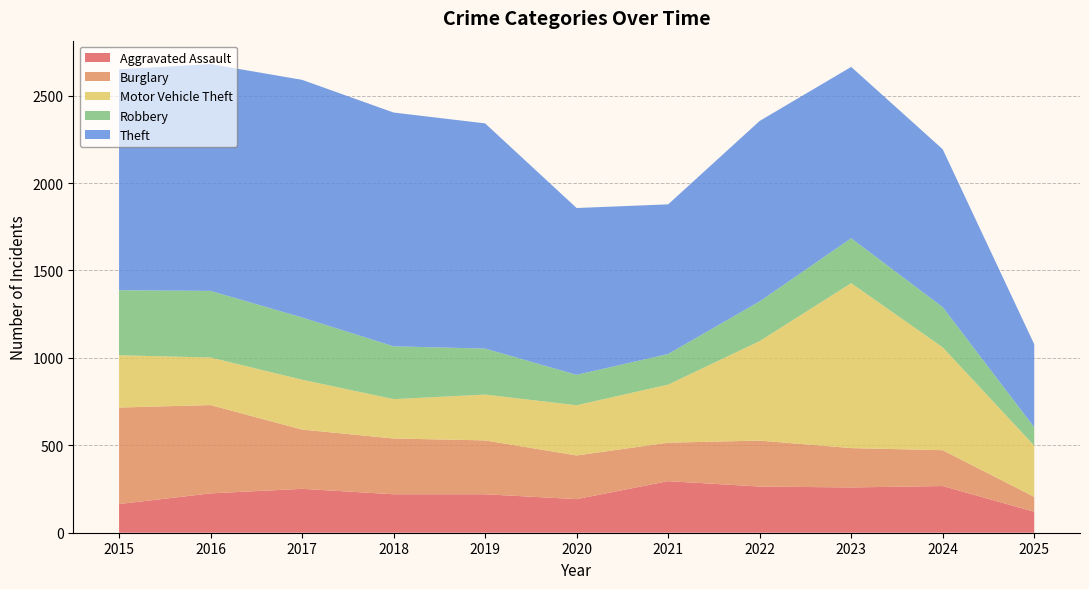

Reading right to left, transcribe all the data shown in this chart.

Aggravated Assault: 120	267	259	264	295	192	220	220	251	225	164
Burglary: 85	205	225	263	220	250	308	319	339	505	552
Motor Vehicle Theft: 293	588	943	569	332	287	262	225	285	272	299
Robbery: 105	230	257	227	175	174	263	302	356	381	372
Theft: 475	903	980	1032	856	954	1288	1337	1359	1297	1263